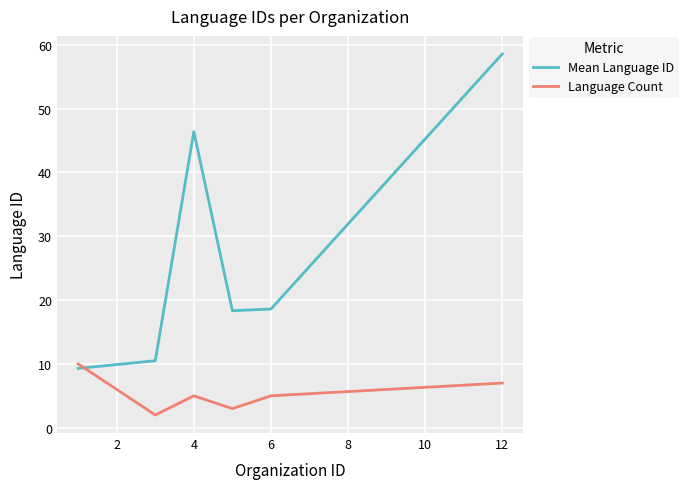

Which series has the widest spread of values?

Mean Language ID